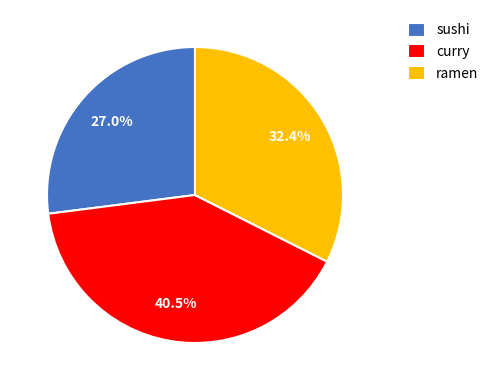

Rank the categories by value from highest to lowest.

curry, ramen, sushi